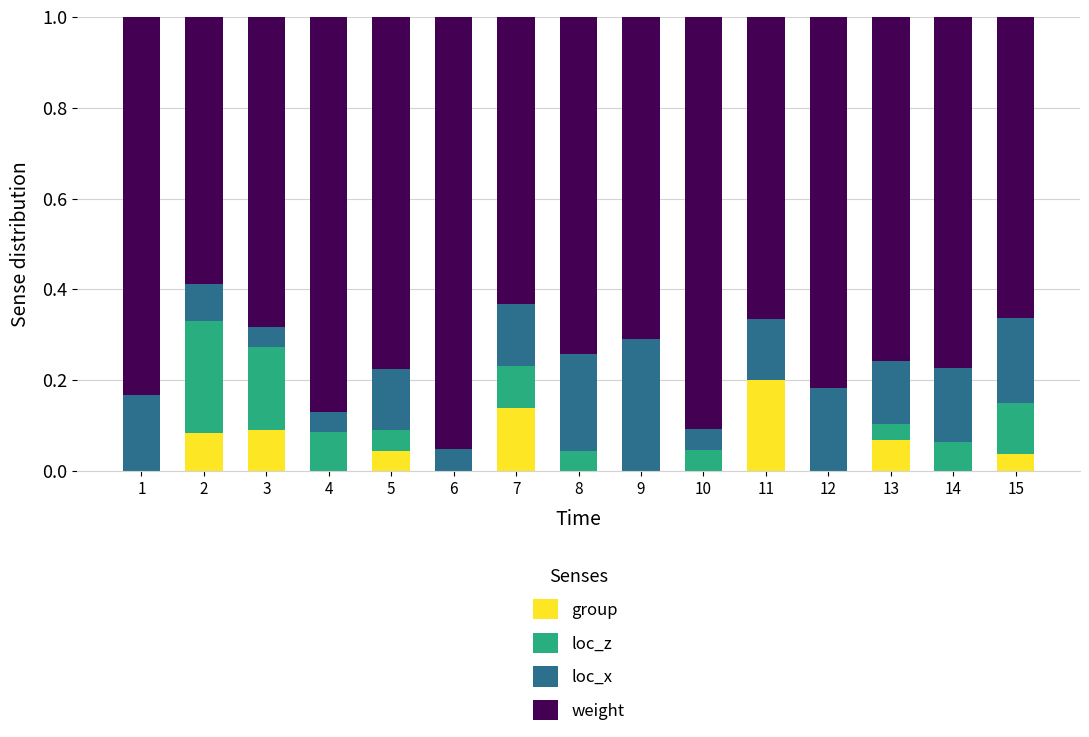

What are all the series names shown in the legend?

group, loc_z, loc_x, weight